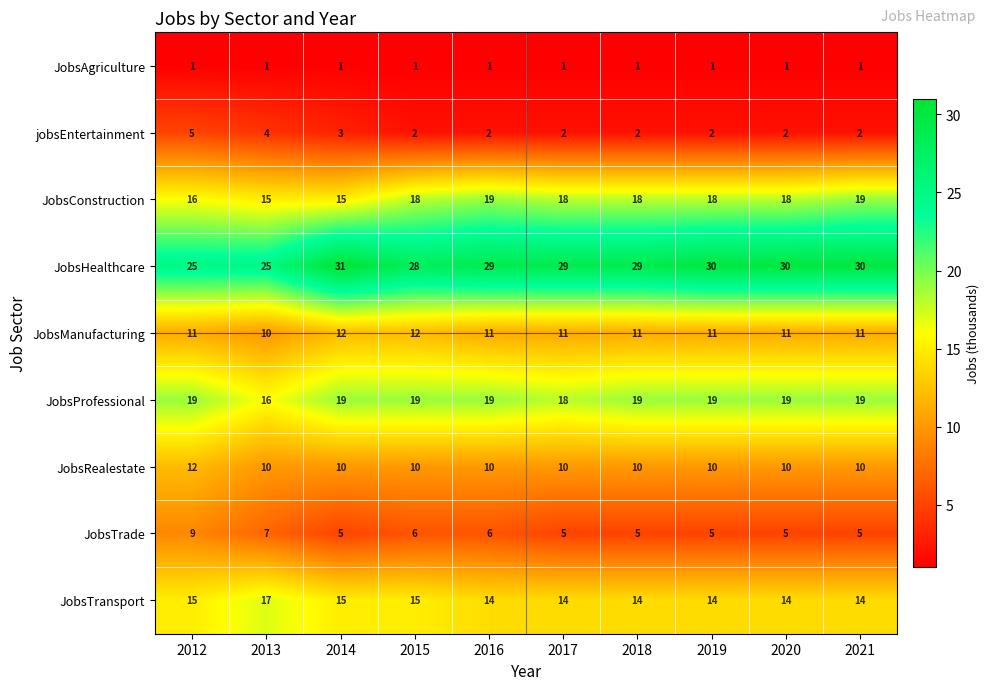

True or false: JobsConstruction has a value of 15 at 2014.

True